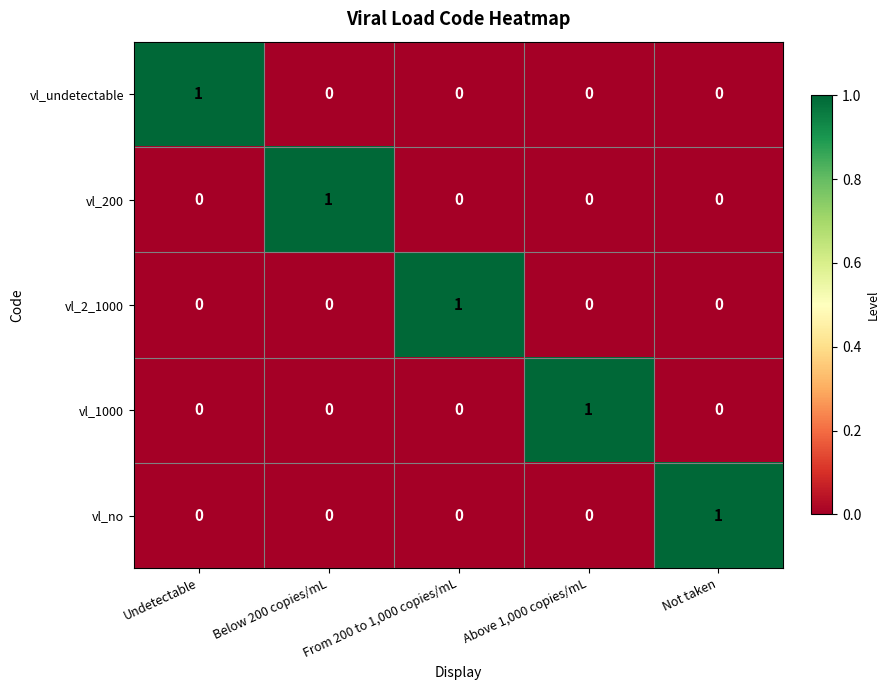

What is the greatest value displayed?

1